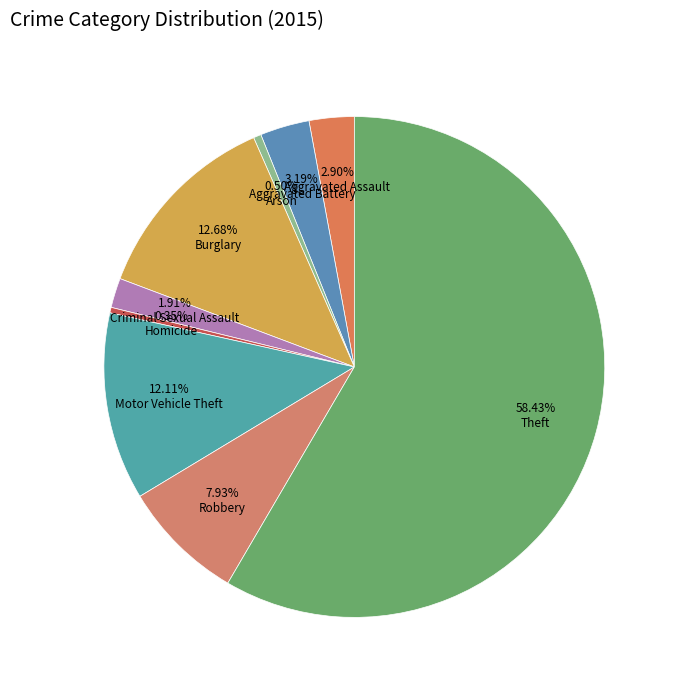

Combined, what portion of the pie is Arson and Motor Vehicle Theft?

12.6%